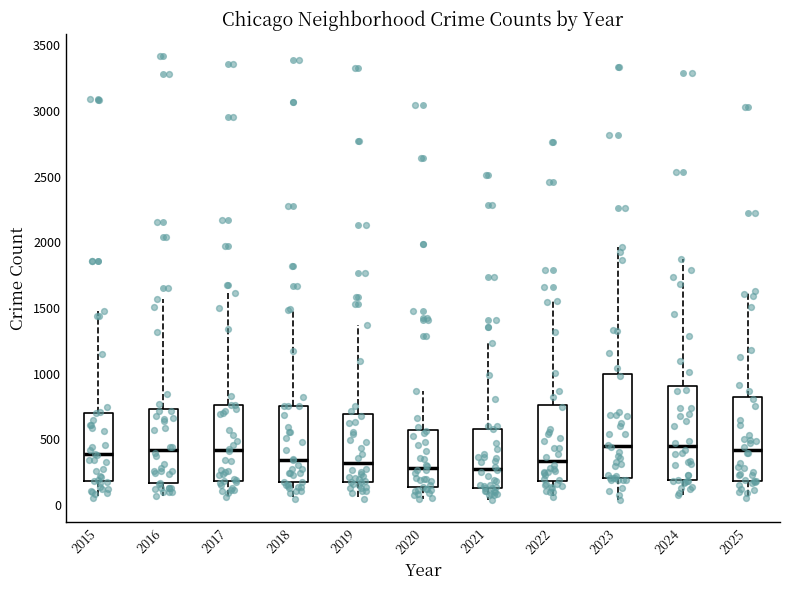

Which box is the tallest, from its lower edge to its upper edge?

2023